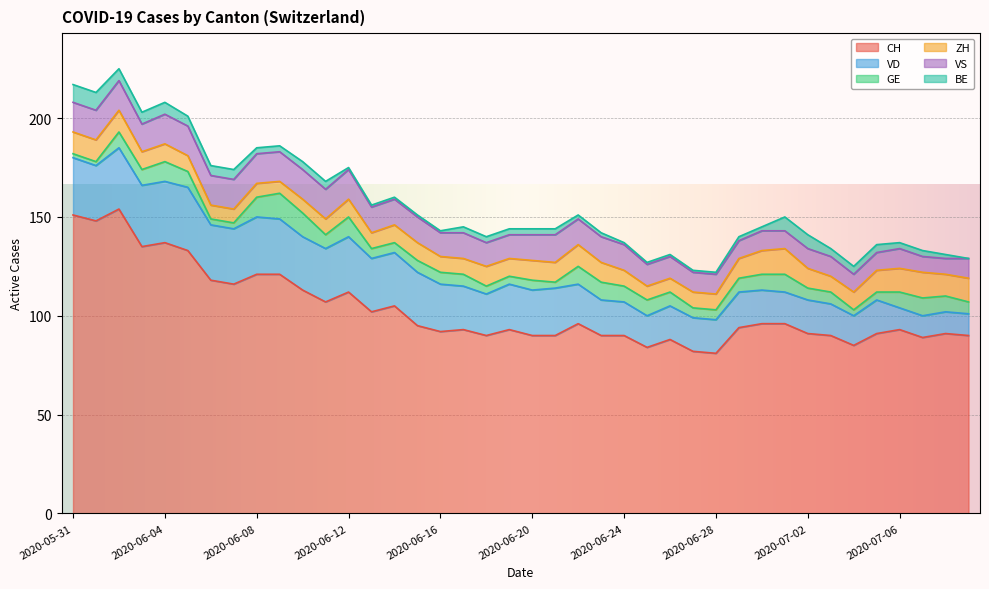

True or false: VD and ZH intersect in this chart.

True